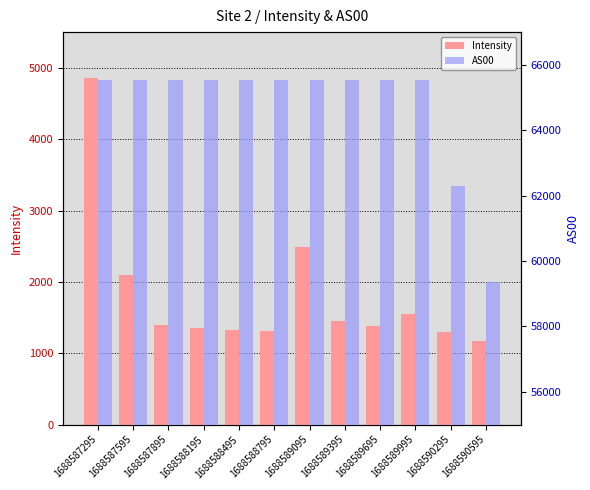

What is the difference between the highest and lowest values at 1688588195?

64176.8